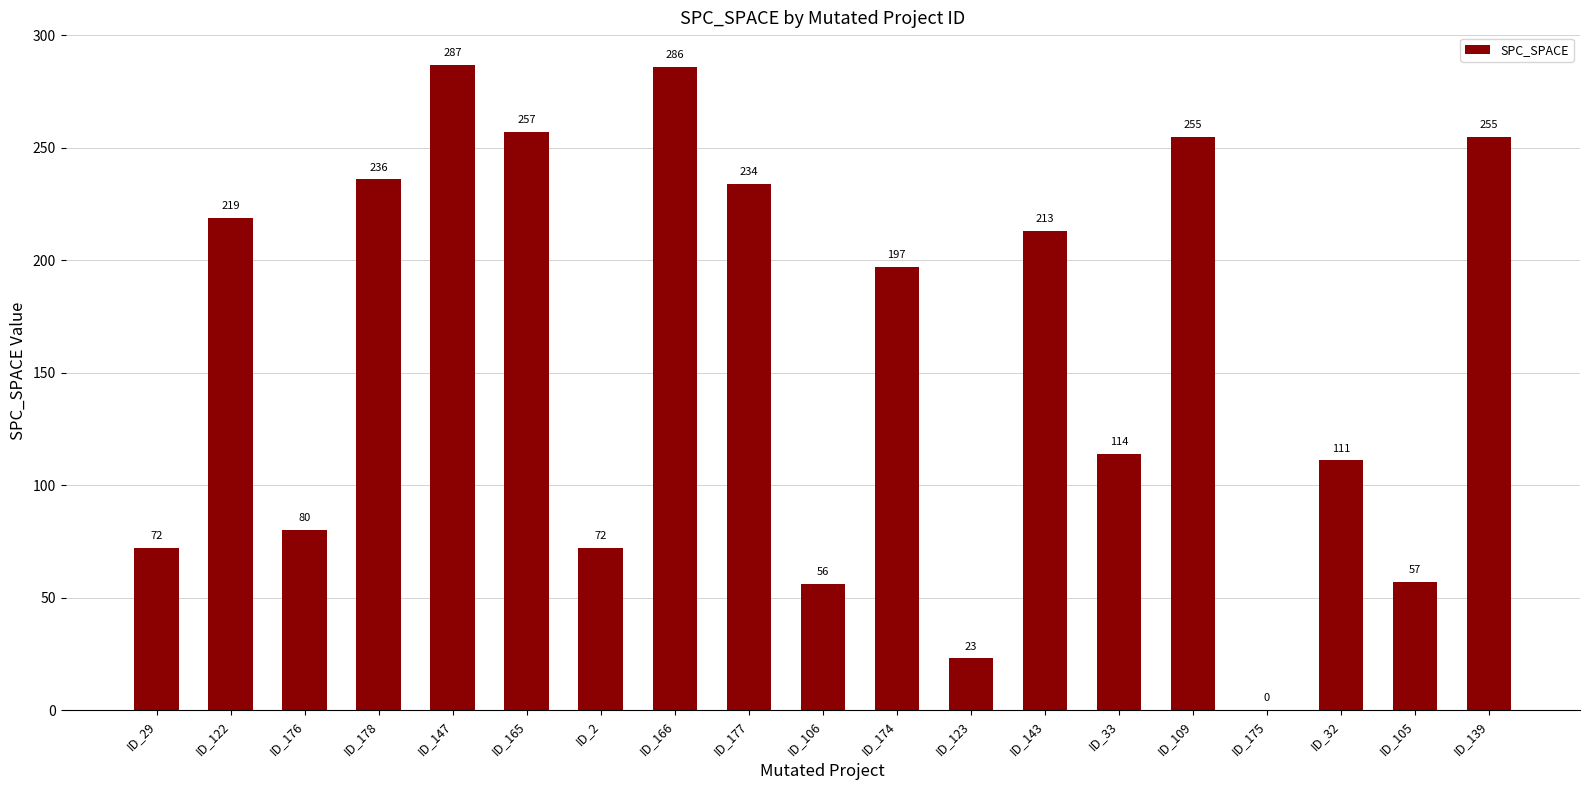

What is the change in value from ID_122 to ID_33?

-105